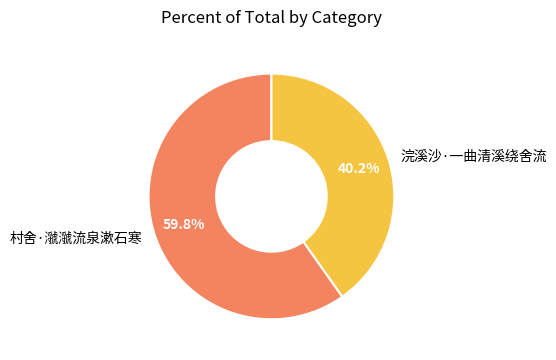

To the nearest percent, what portion does 村舍·㶁㶁流泉漱石寒 represent?

60%